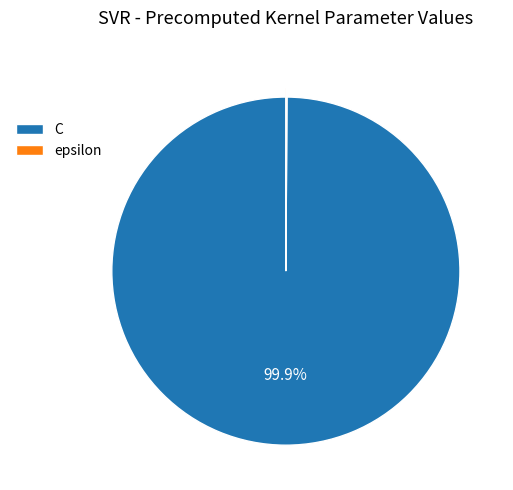

What is the largest slice in the pie chart?

C